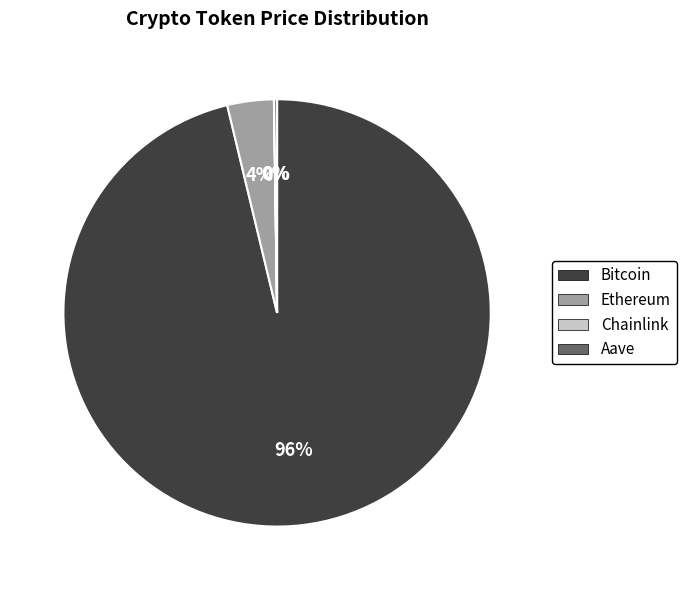

True or false: Ethereum accounts for 10% of the total.

False